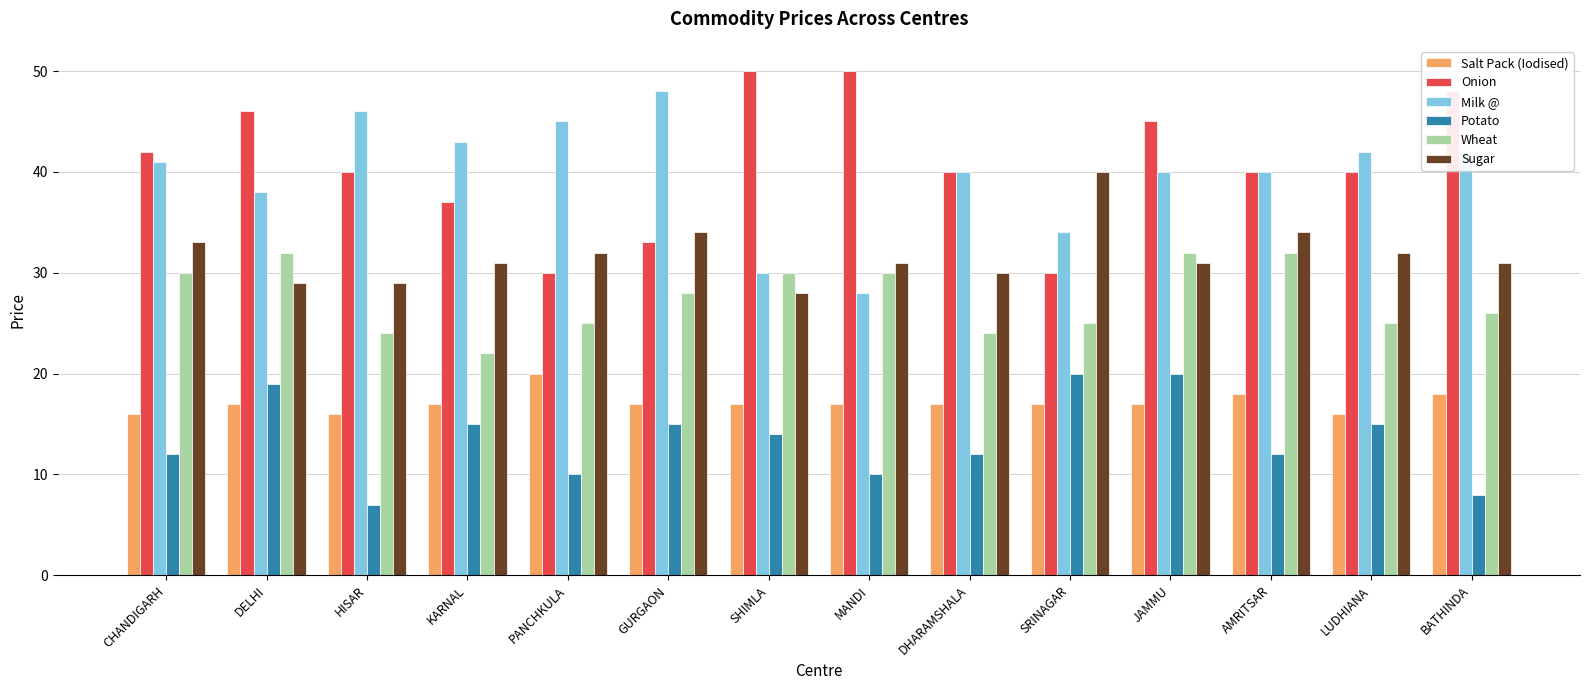

Which category has the lowest value in the Sugar series?

SHIMLA